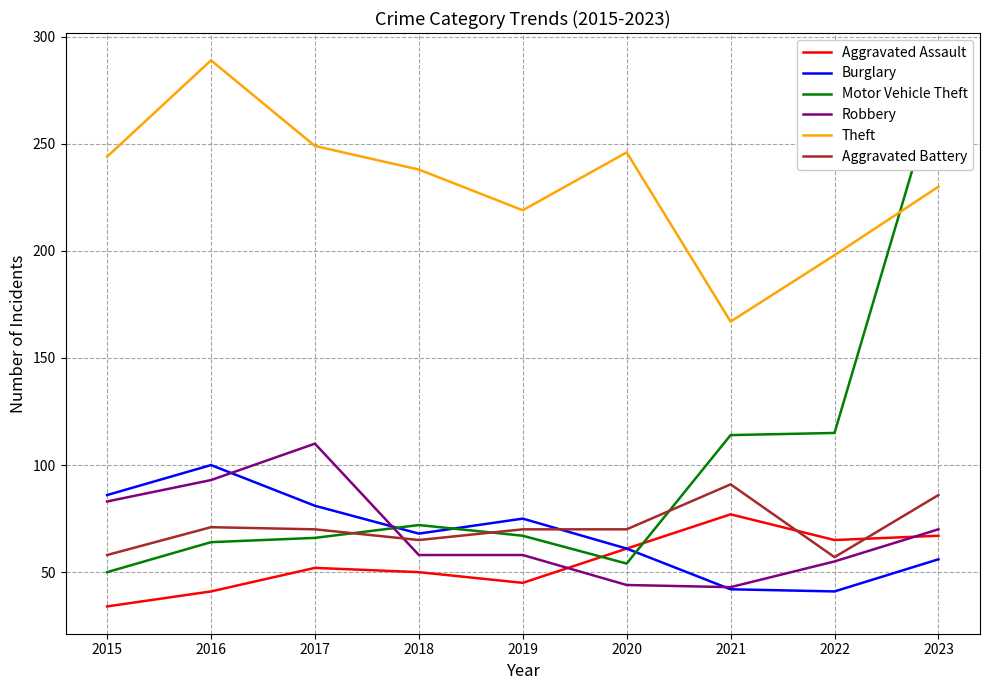

How many series are shown in this chart?

6